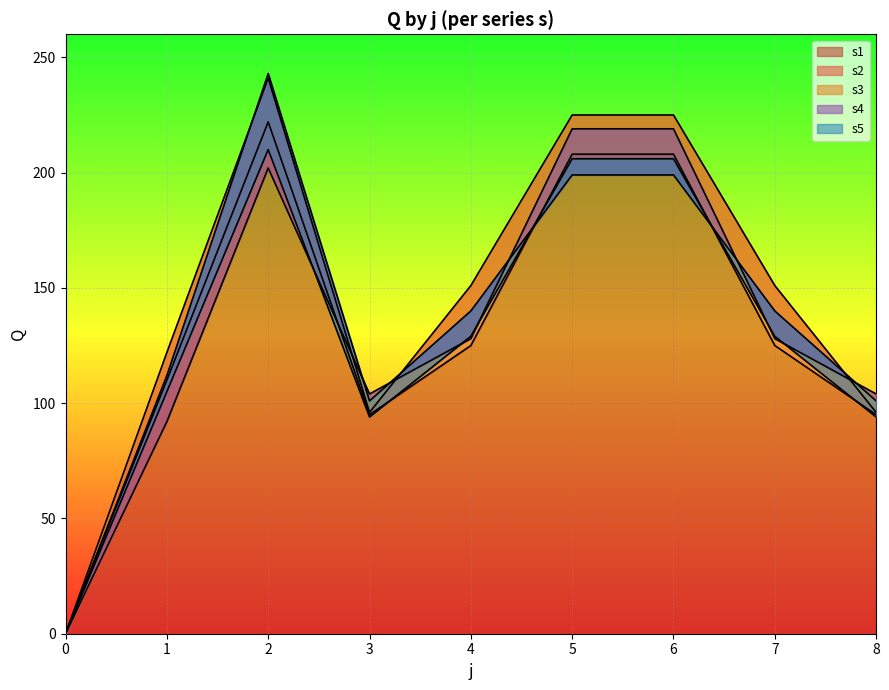

Reading left to right, transcribe all the data shown in this chart.

s1: 0	110	222	95	125	208	208	125	95
s2: 0	122	241	96	151	225	225	151	96
s3: 0	92	202	104	128	219	219	128	104
s4: 0	112	243	101	140	199	199	140	101
s5: 0	105	210	94	129	206	206	129	94